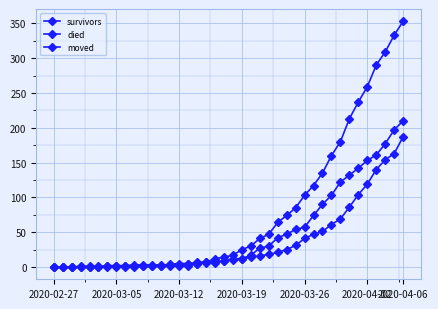

Which series ends up on top after the final intersection of survivors and moved?

survivors